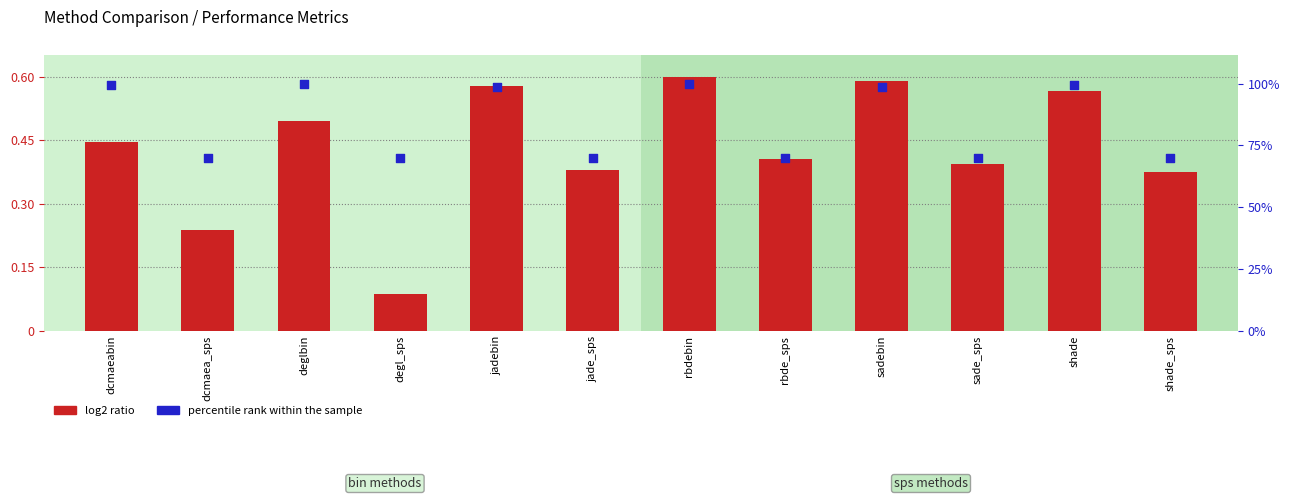

Which series has the largest Y range (max minus min)?

log2 ratio